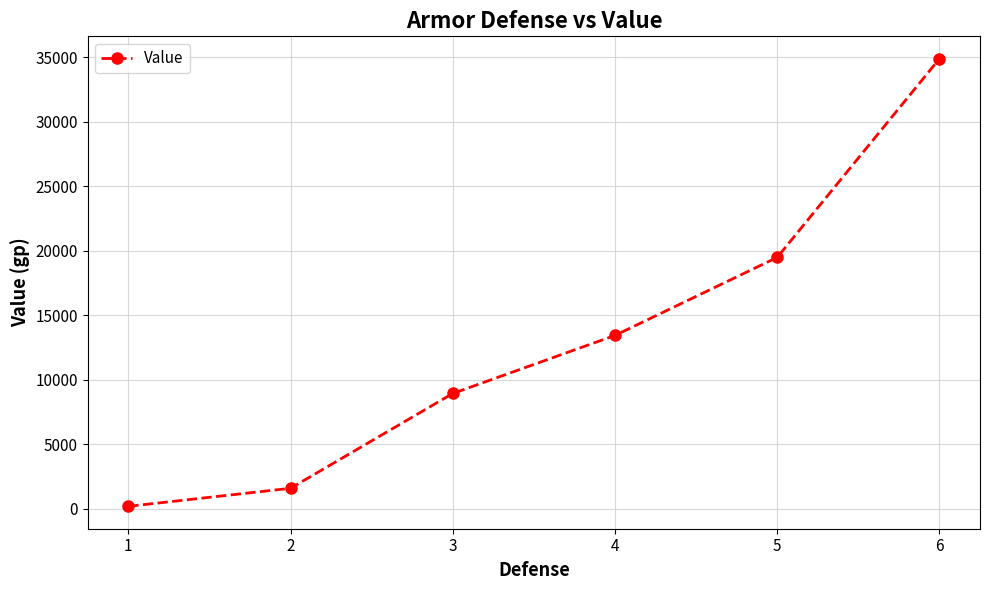

Is it true that the value at 5 is 31293?

False